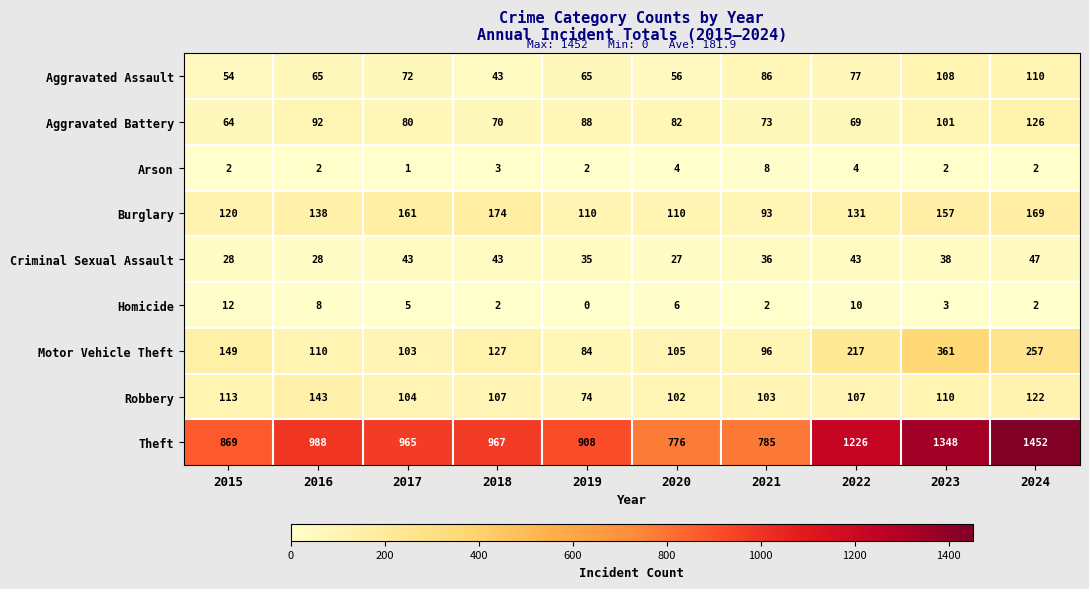

At 2022, list the series in order from largest to smallest.

Theft, Motor Vehicle Theft, Burglary, Robbery, Aggravated Assault, Aggravated Battery, Criminal Sexual Assault, Homicide, Arson